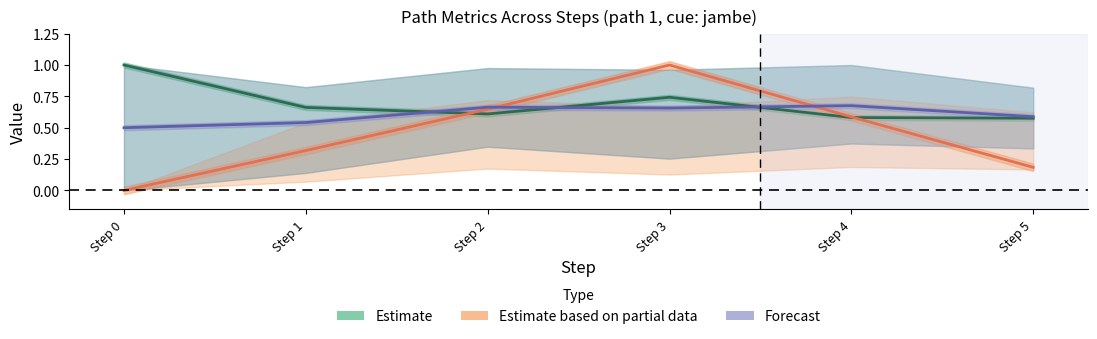

At how many categories does at least one series exceed 0?

6